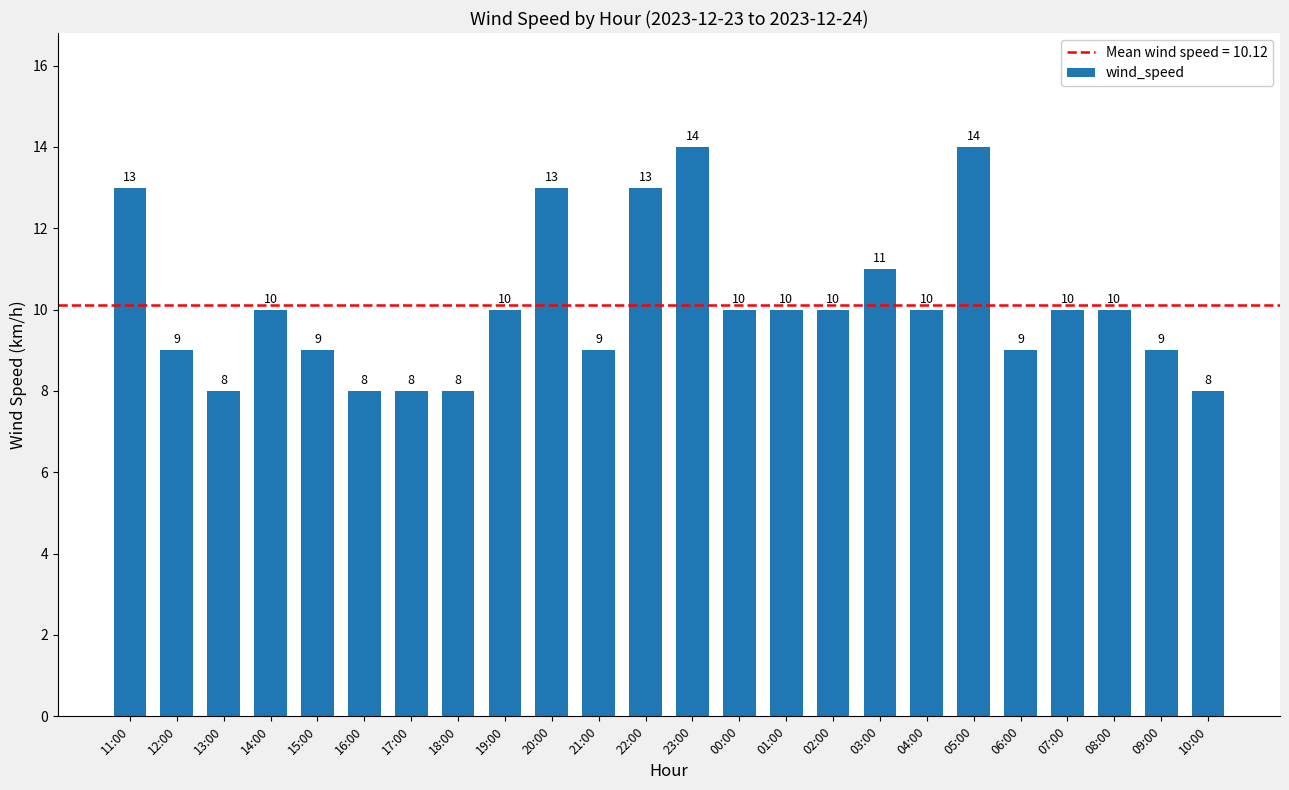

How many data points are less than 10?

10